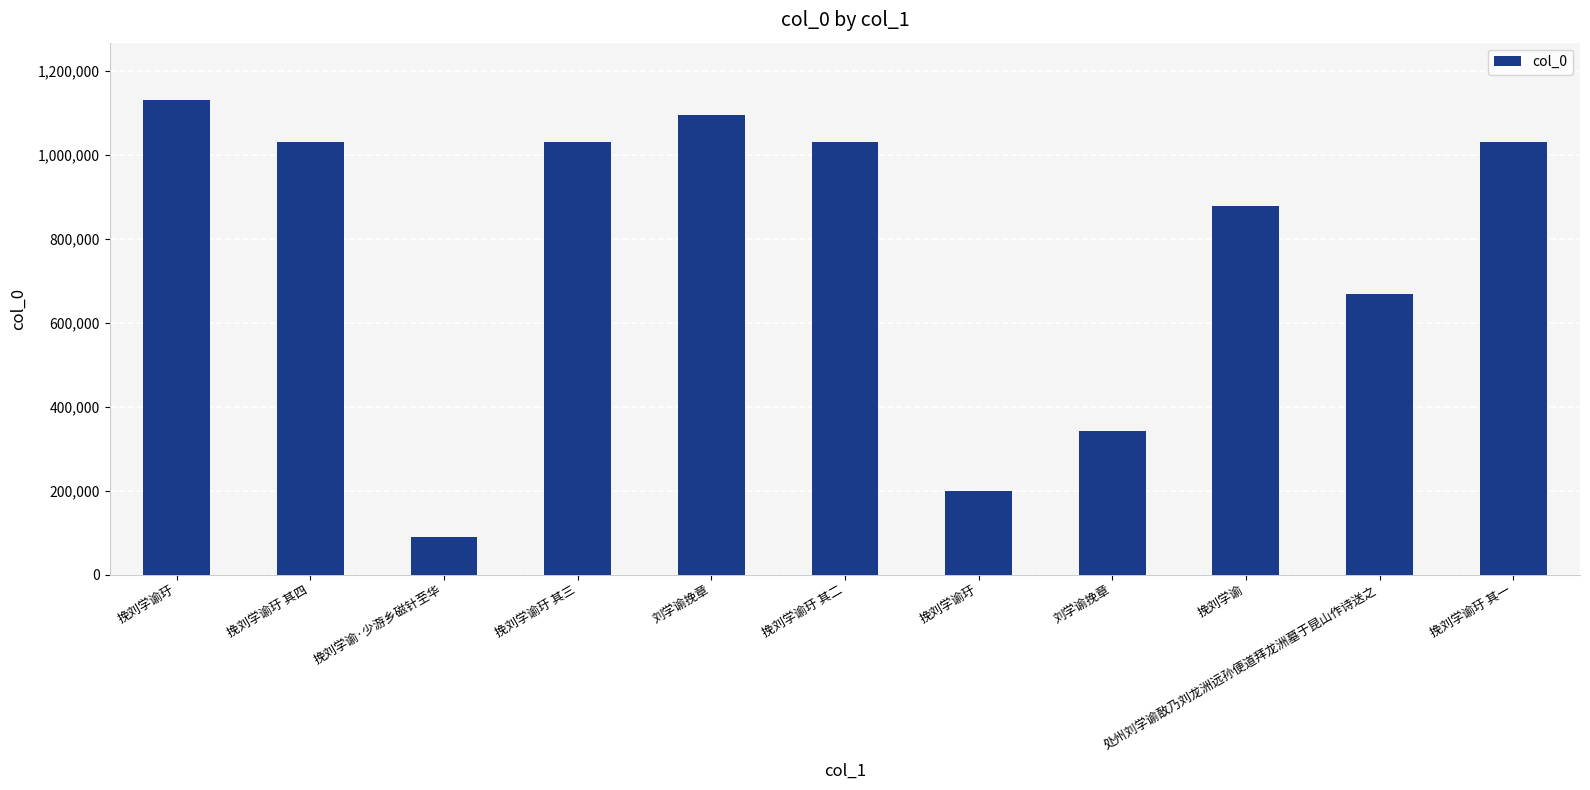

Reading right to left, transcribe all the data shown in this chart.

1029957	668220	877443	342379	198361	1029959	1095697	1029958	89316	1029960	1131630